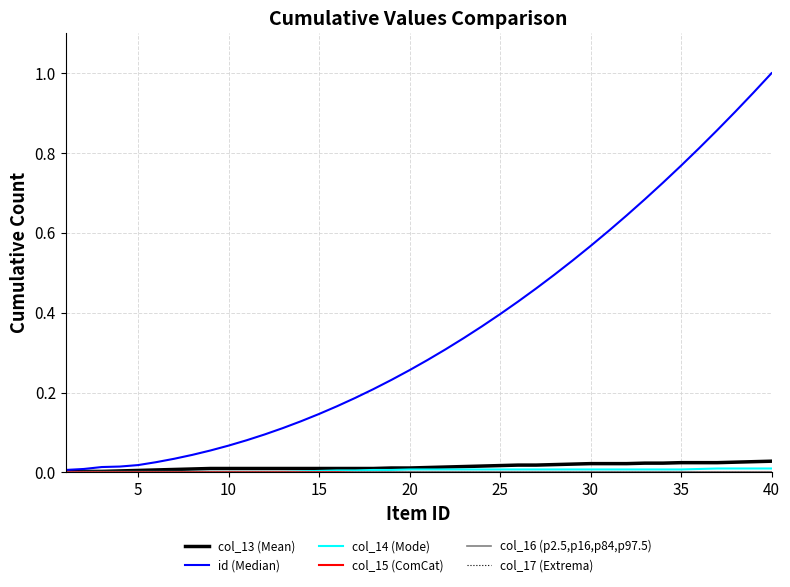

True or false: col_14 (Mode) and id (Median) cross at least once.

False